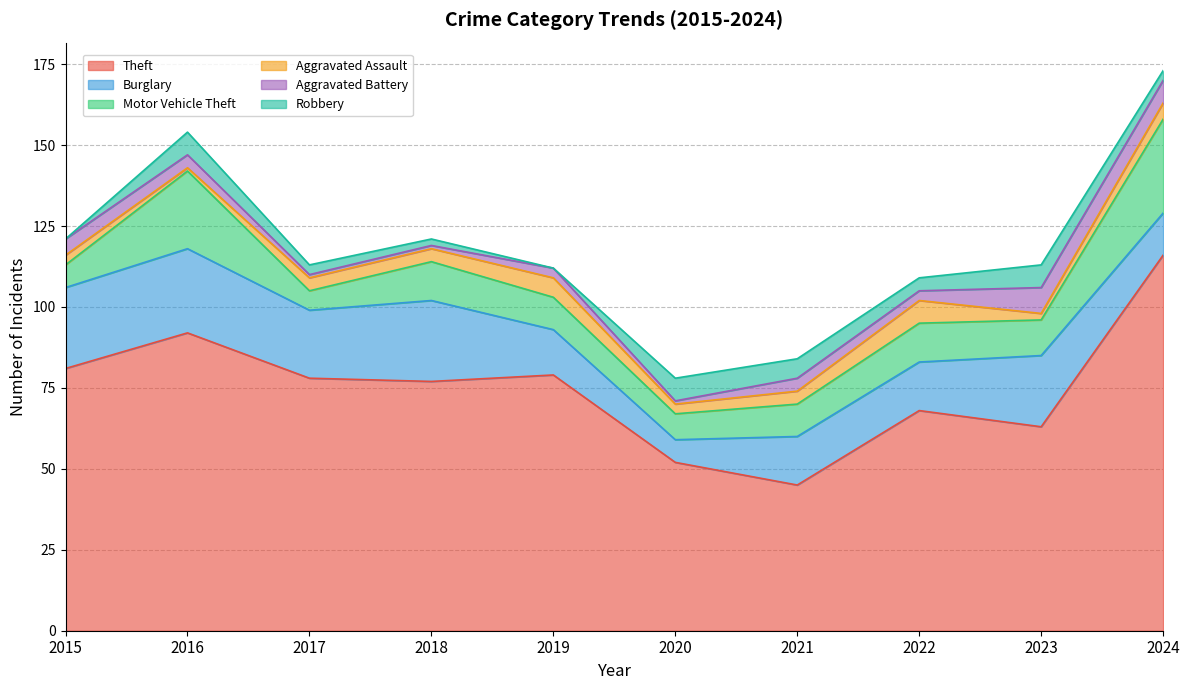

What is the lowest value of the Aggravated Assault series?

1